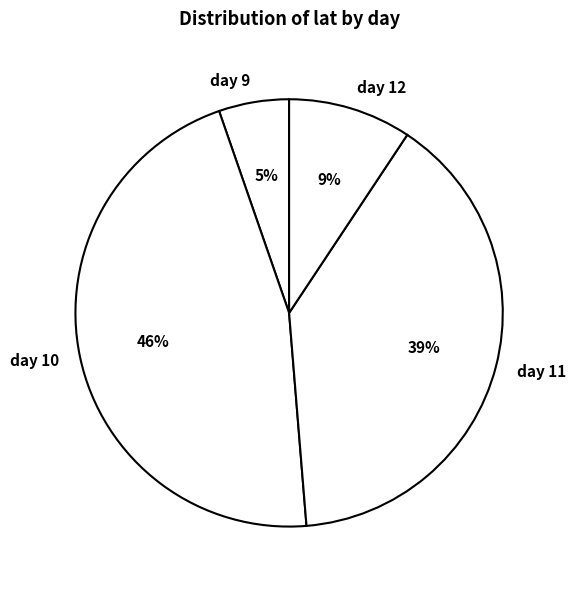

Which slice is the smallest?

day 9